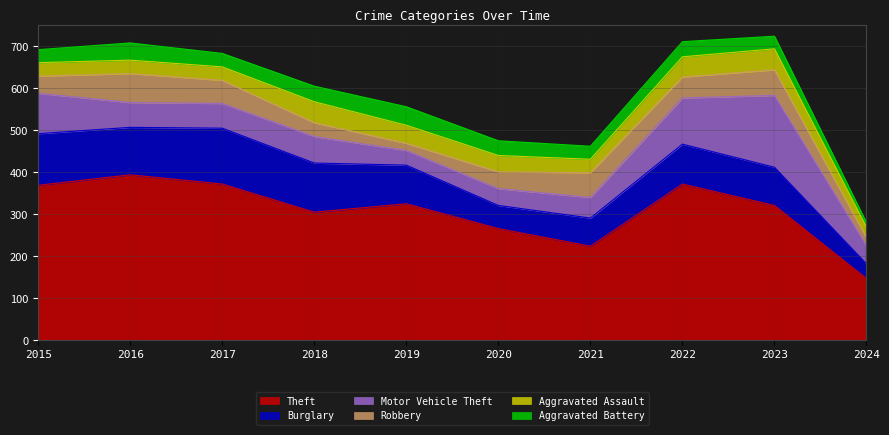

What is the spread (max minus min) of values at 2024?

136